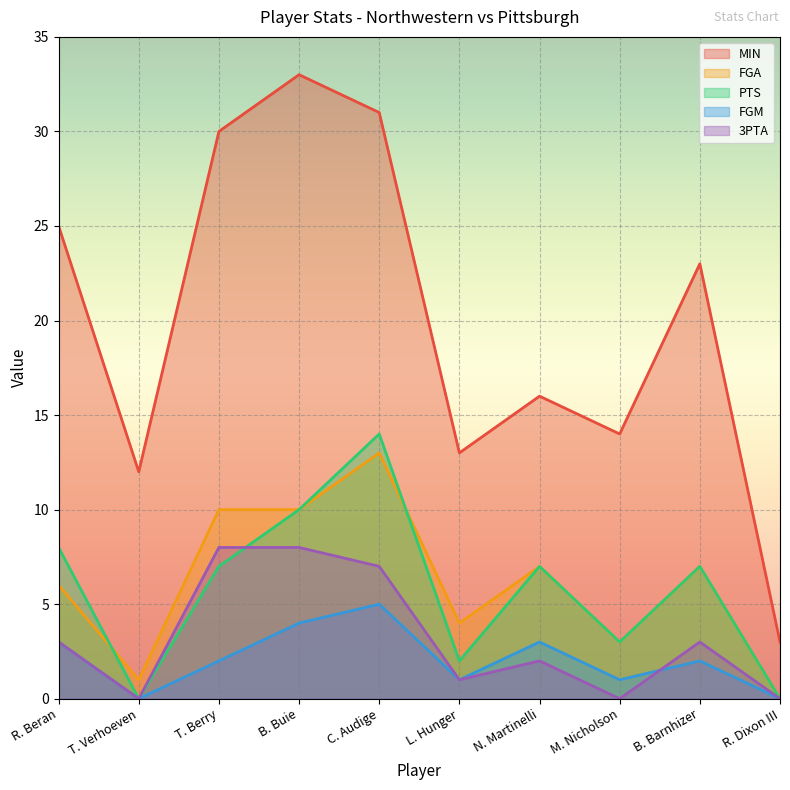

Reading left to right, list all the values displayed in this chart.

MIN: 25	12	30	33	31	13	16	14	23	3
FGA: 6	1	10	10	13	4	7	3	7	0
PTS: 8	0	7	10	14	2	7	3	7	0
FGM: 3	0	2	4	5	1	3	1	2	0
3PTA: 3	0	8	8	7	1	2	0	3	0